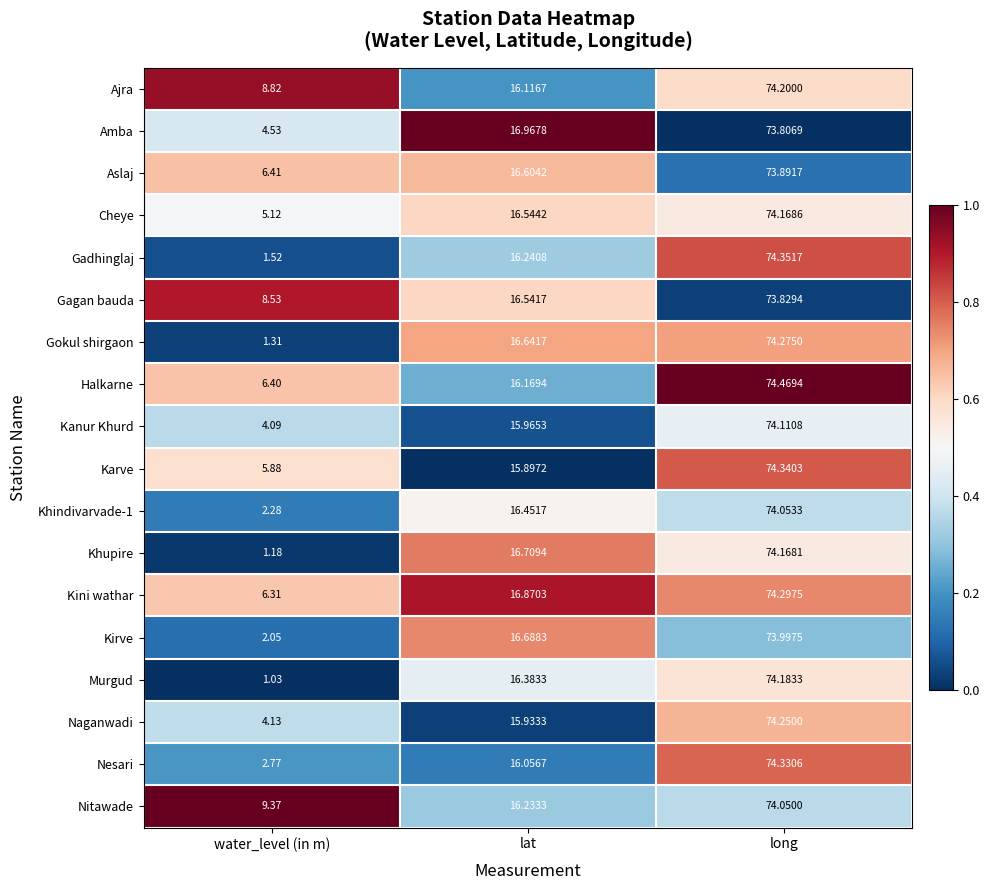

Which series has the largest range (max minus min)?

Murgud